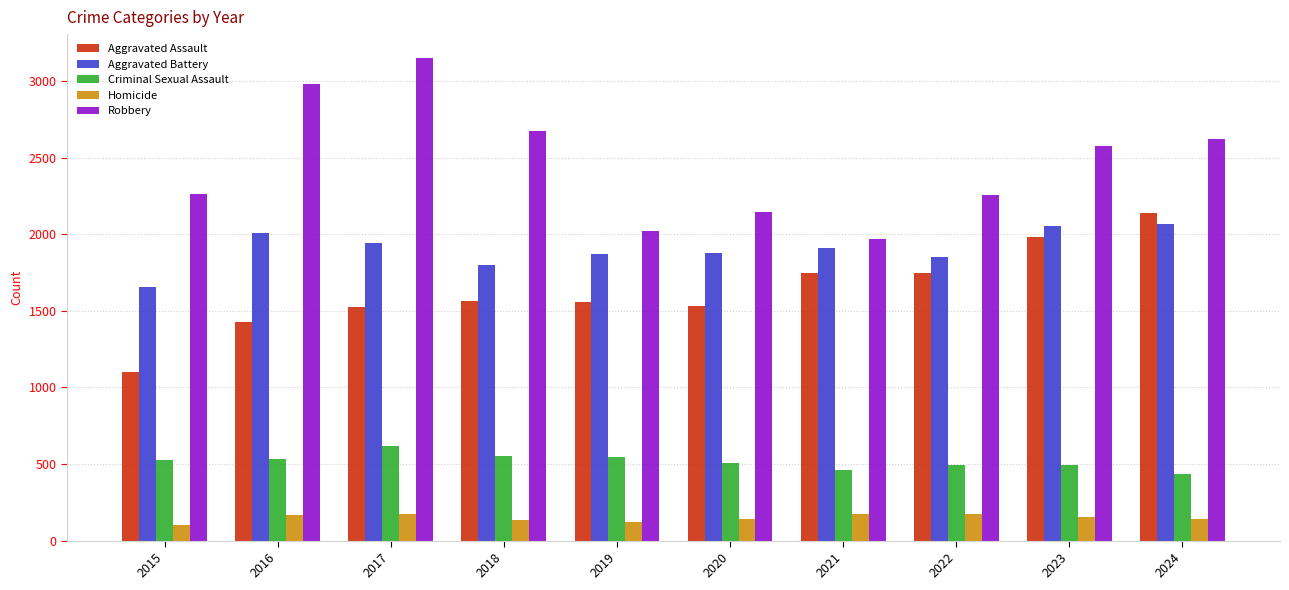

Which category has the highest value across all series?

2017